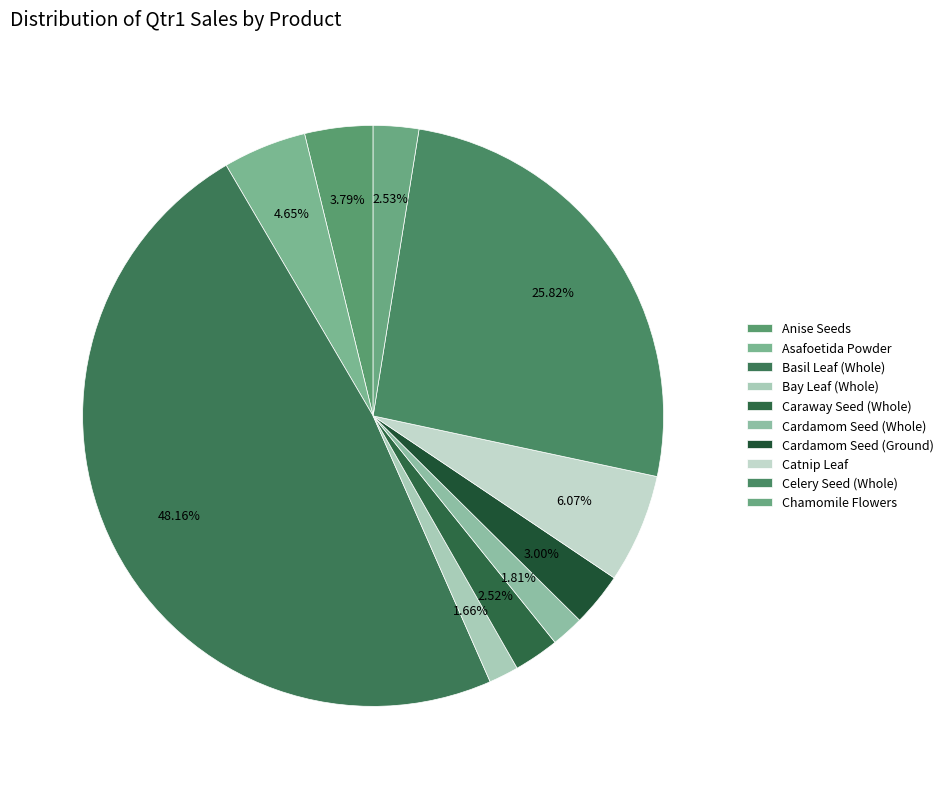

The Bay Leaf (Whole) slice represents 2% of the pie. True or false?

True